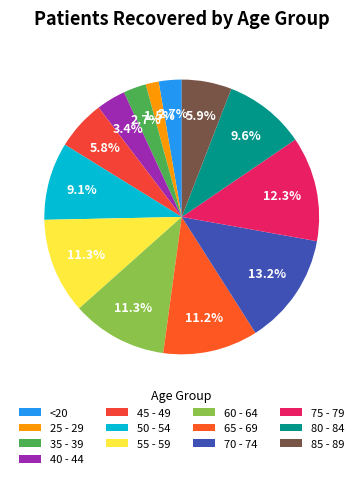

How many segments does this pie chart have?

13